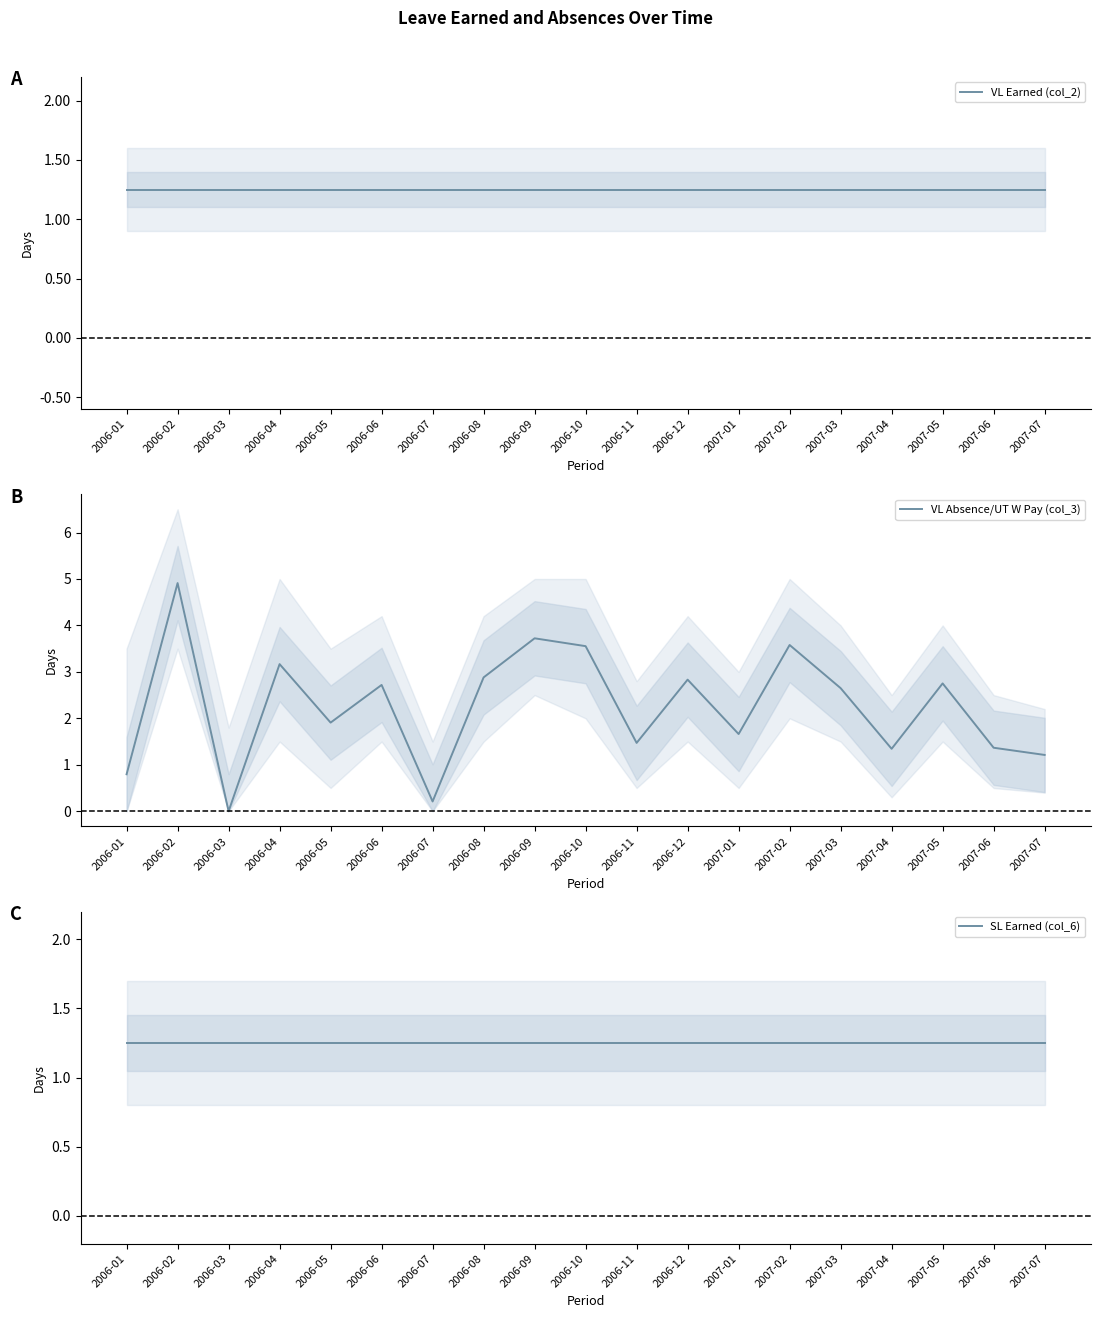

What position from the right is 2006-07?

13